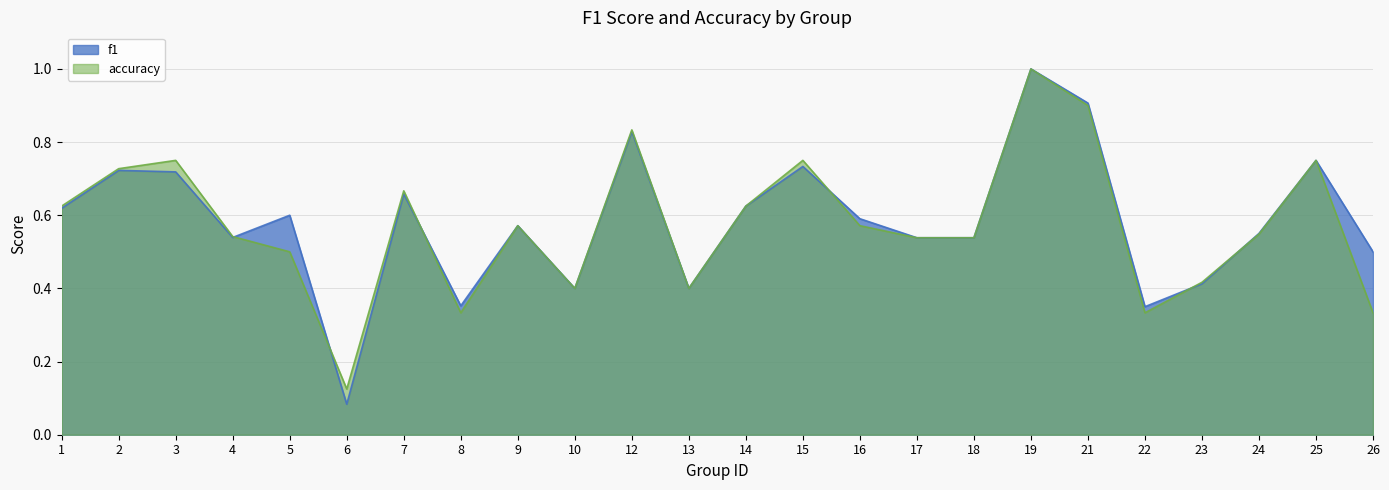

True or false: accuracy and f1 intersect in this chart.

True